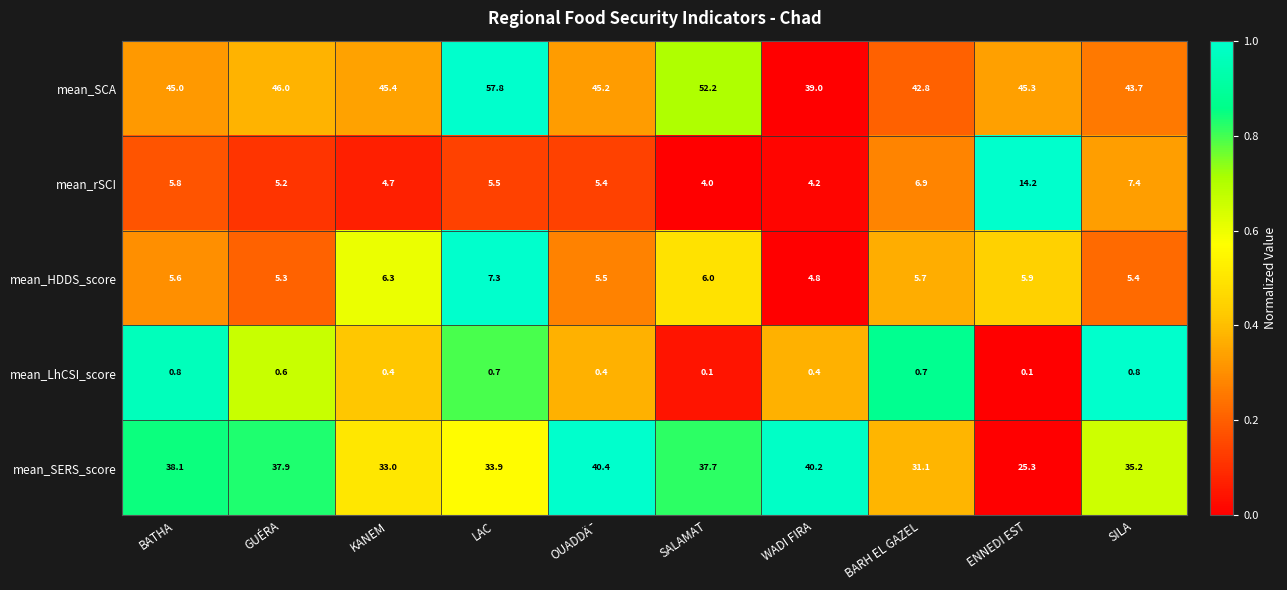

Where does the mean_HDDS_score series first go above 5?

BATHA